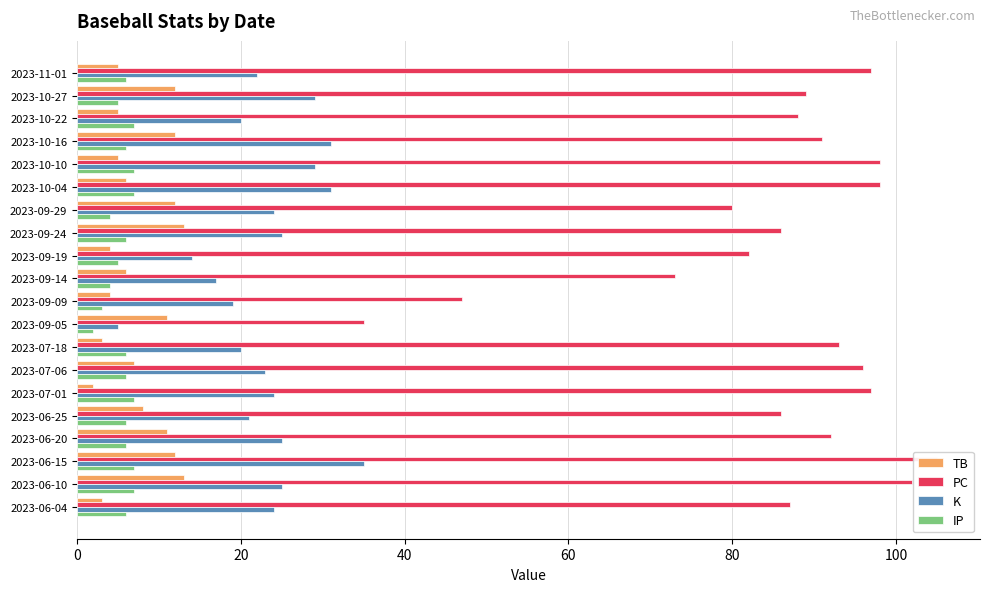

What is the highest value of the IP series?

7